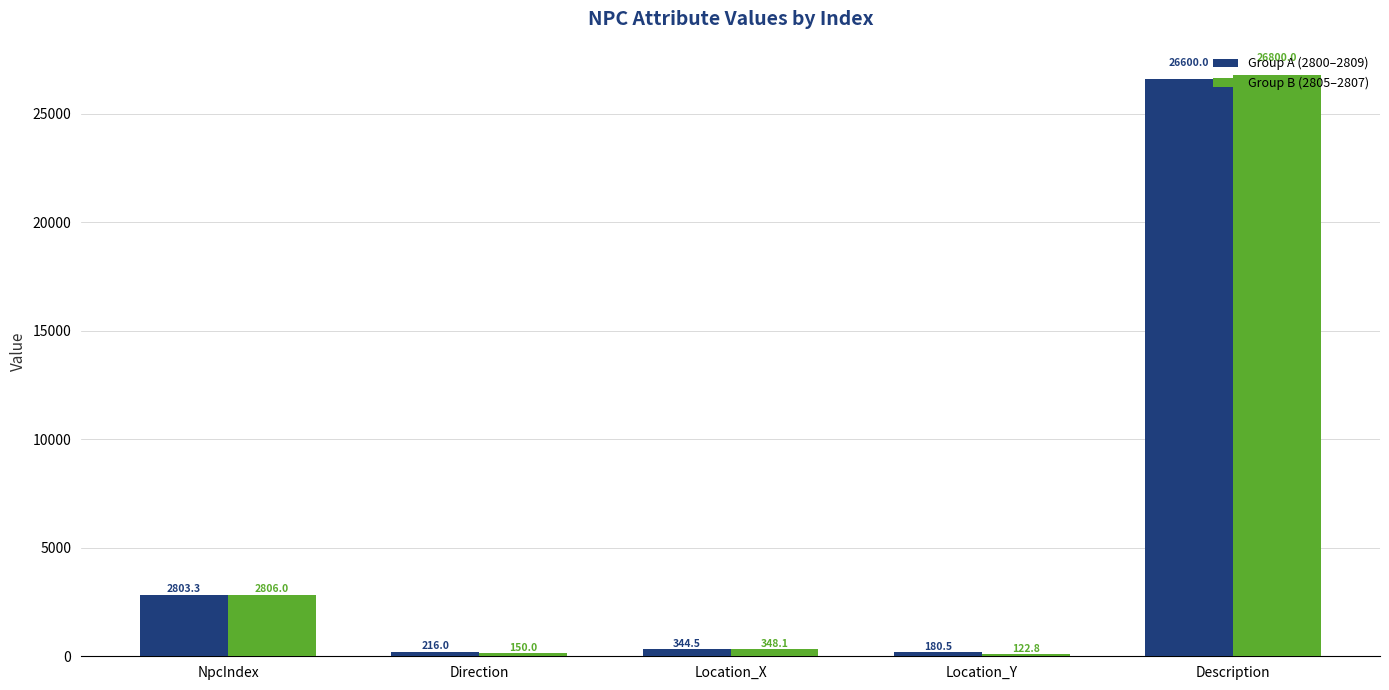

True or false: Group B (2805–2807) has a value of 1320.5 at NpcIndex.

False